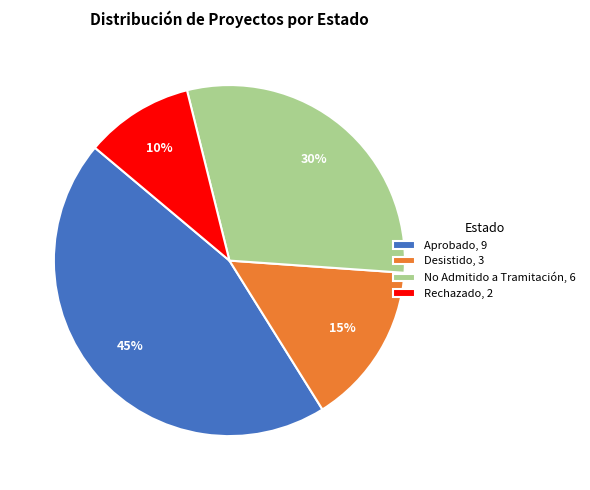

How many slices are in this pie chart?

4